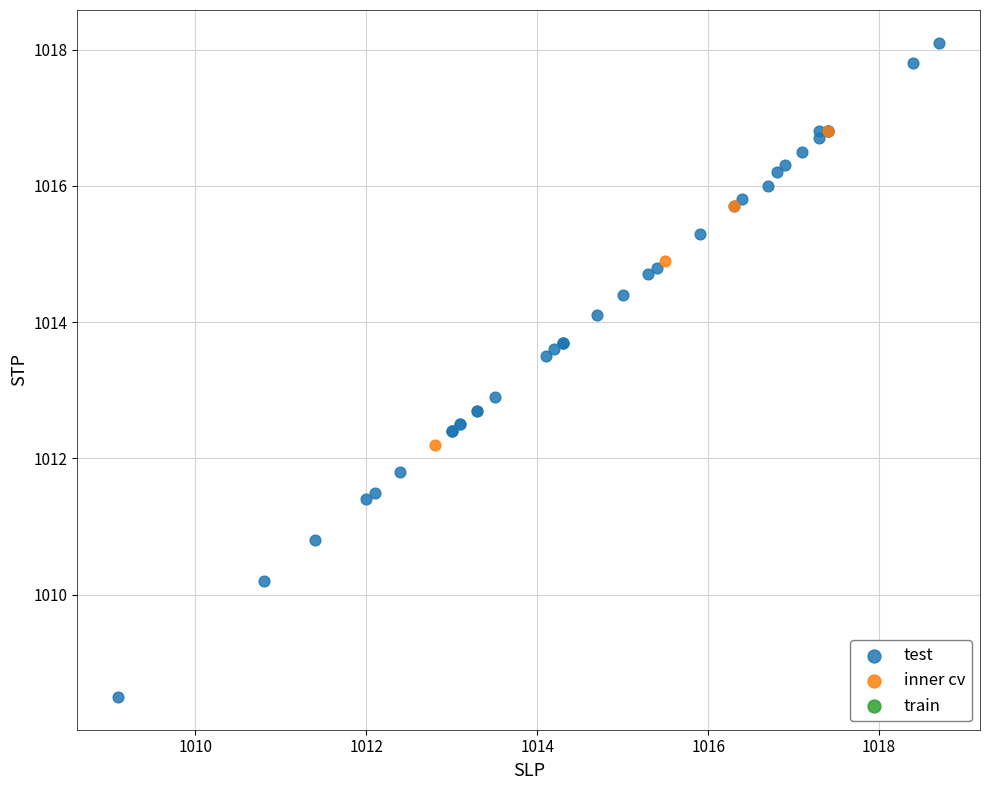

Which series has the widest spread of Y values?

test